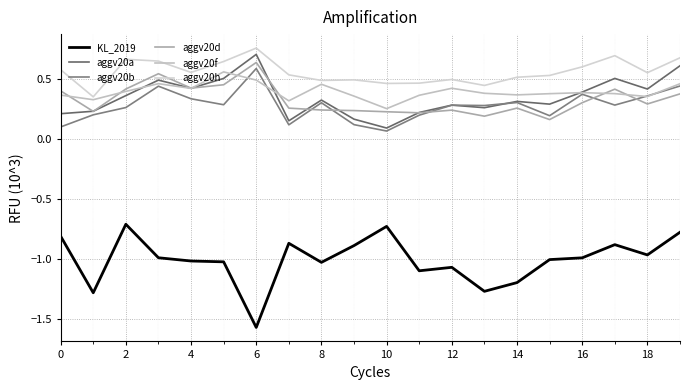

How many lines are shown in the chart?

6